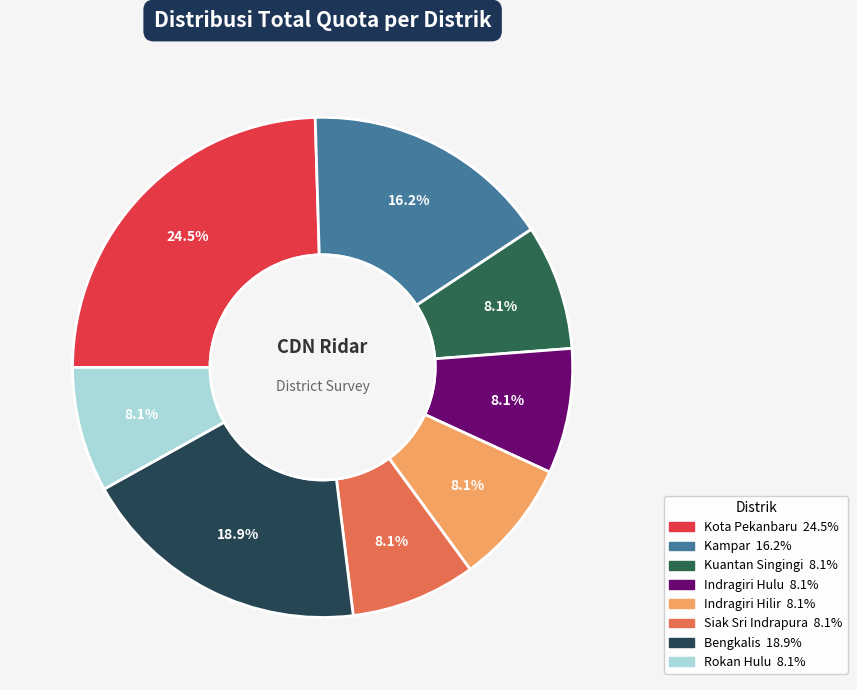

Which category has the biggest portion of the pie?

Kota Pekanbaru